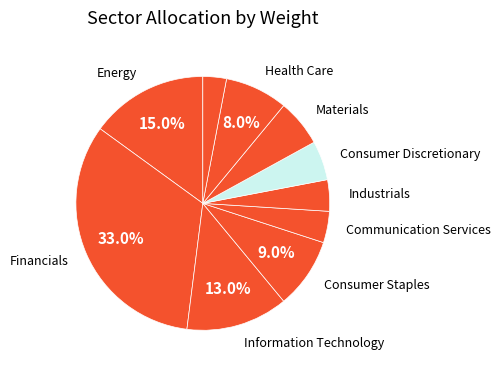

Does any single category account for the majority?

No